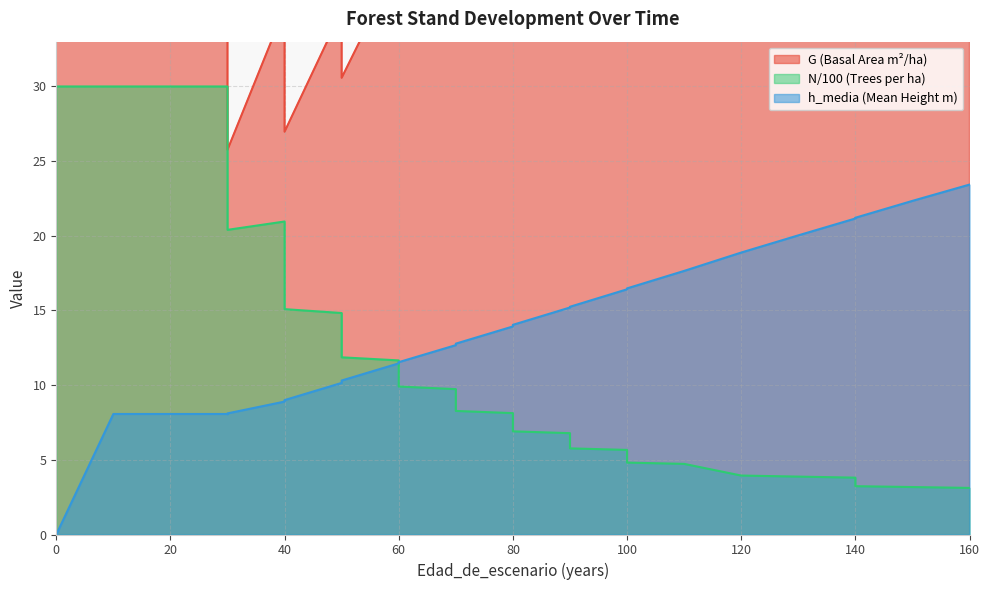

Which series has the largest total across all categories?

G